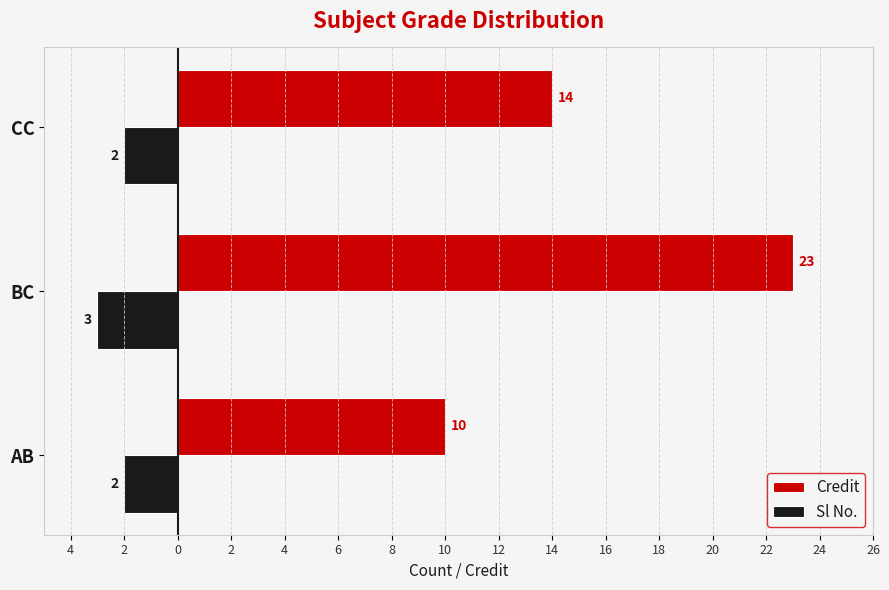

Reading left to right, extract all data points from this chart.

Credit: 10	23	14
Sl No.: -2	-3	-2